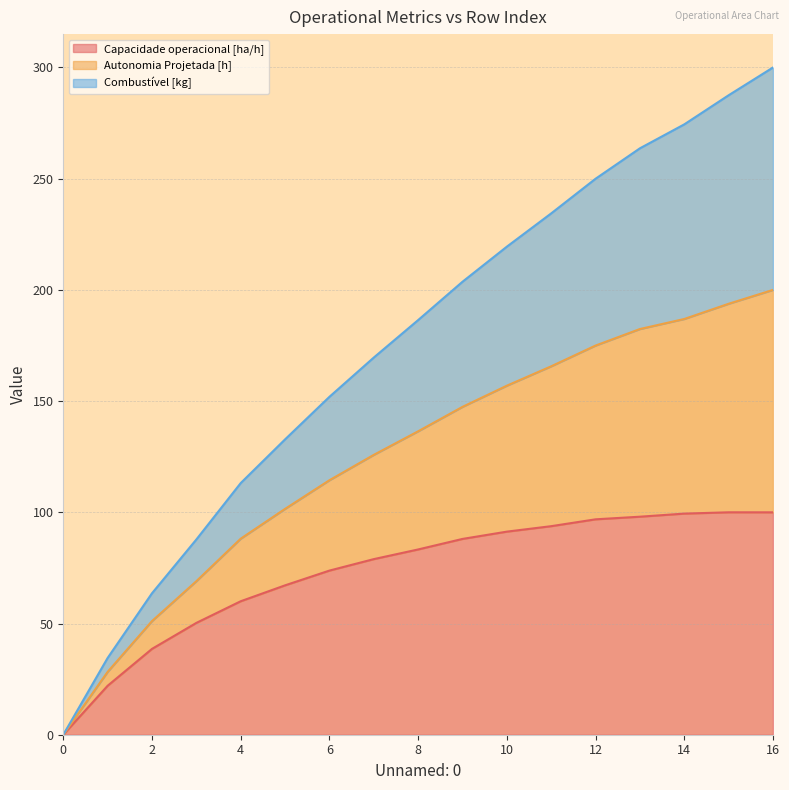

The value of Capacidade operacional [ha/h] at 8 is 130.9. True or false?

False